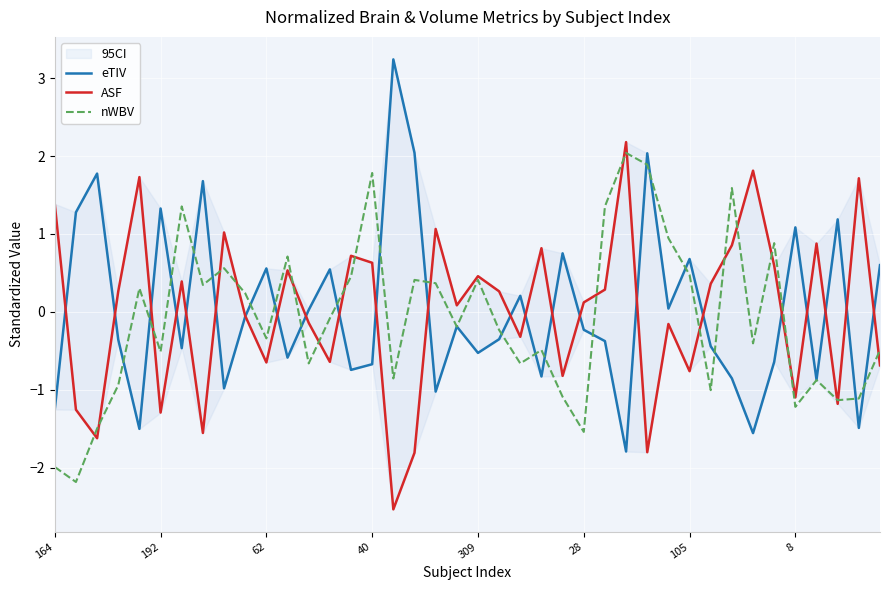

Which series has the largest range (max minus min)?

eTIV